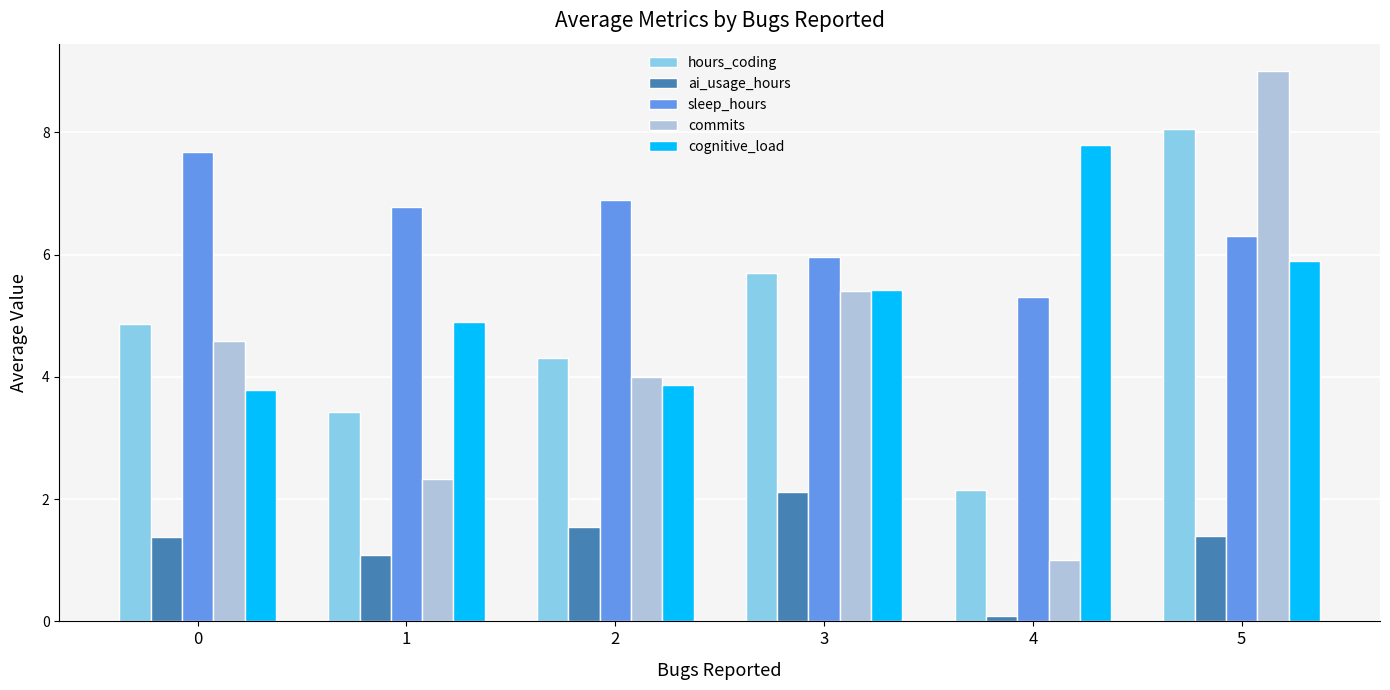

At which category is the sum across all series the highest?

5